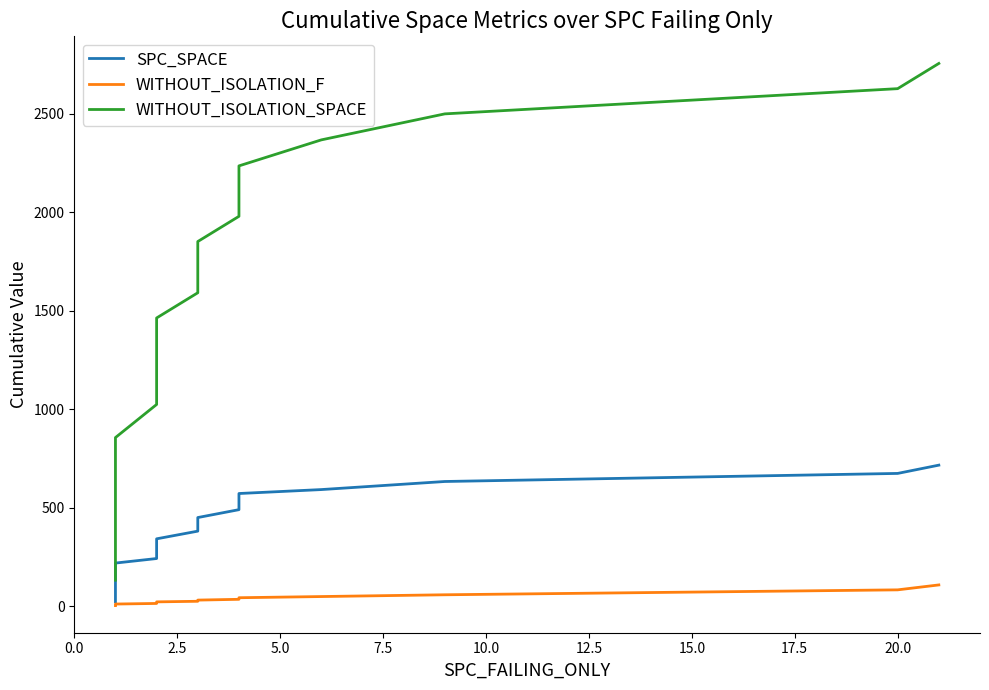

True or false: WITHOUT_ISOLATION_SPACE and SPC_SPACE intersect in this chart.

False